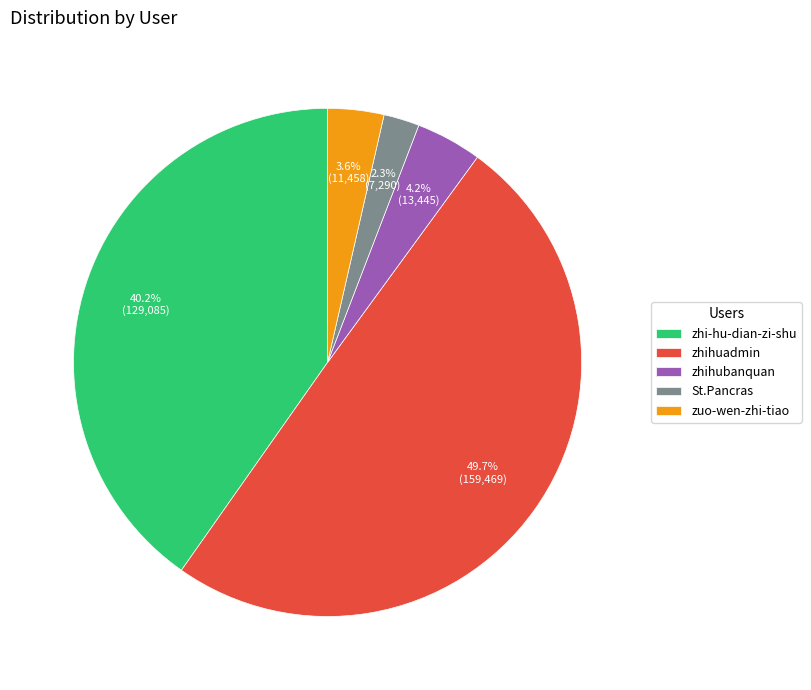

Count the number of slices in the pie.

5